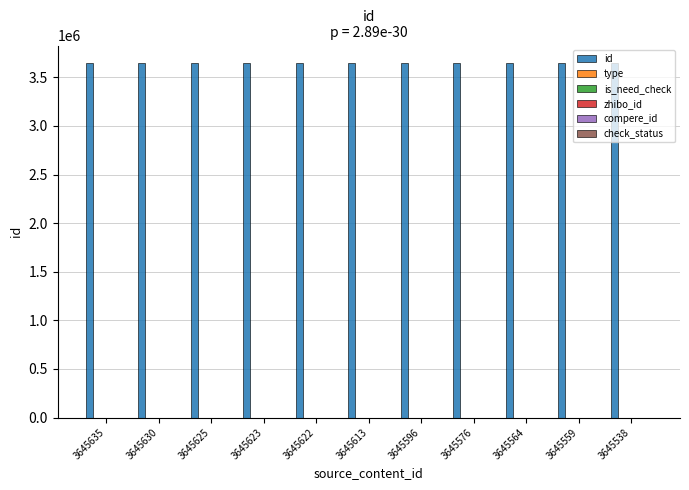

The id series shows 5713152 at 3645613. True or false?

False